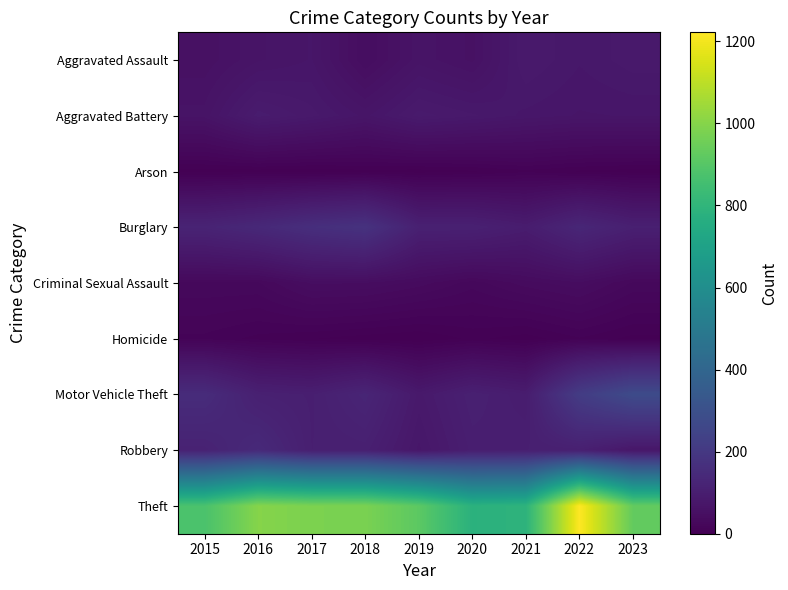

At which category is the sum across all series the highest?

2022